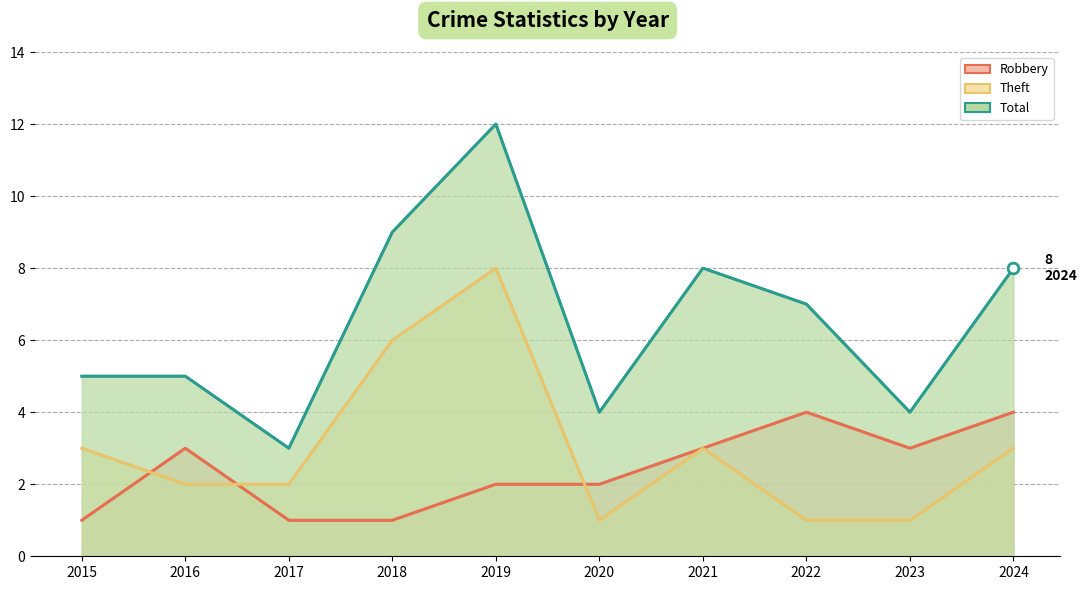

Which series reaches the minimum Y coordinate?

Robbery